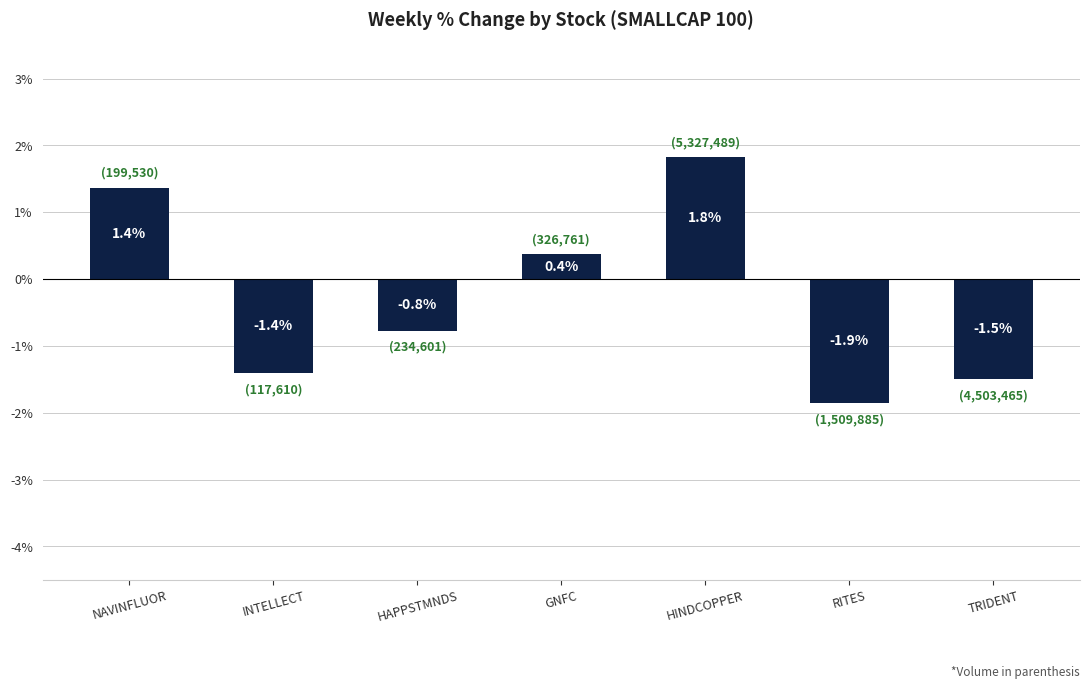

What is the minimum value shown in the chart?

-1.9